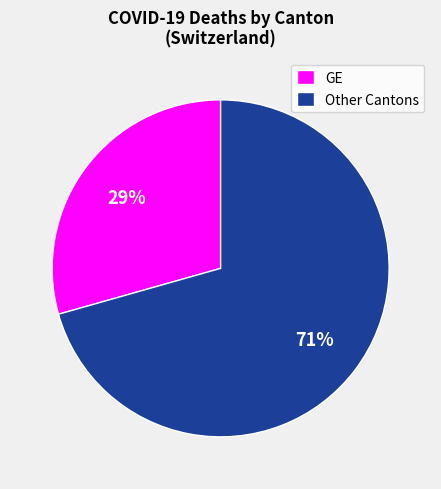

What percentage is the GE slice, to the nearest percent?

29%